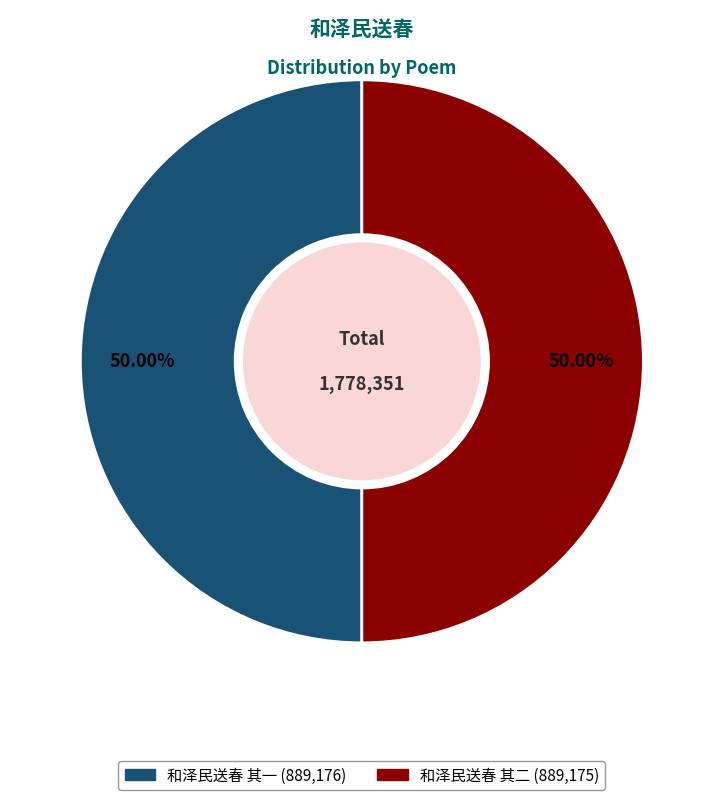

Combined, do 和泽民送春 其一 and 和泽民送春 其二 account for over 50%?

Yes